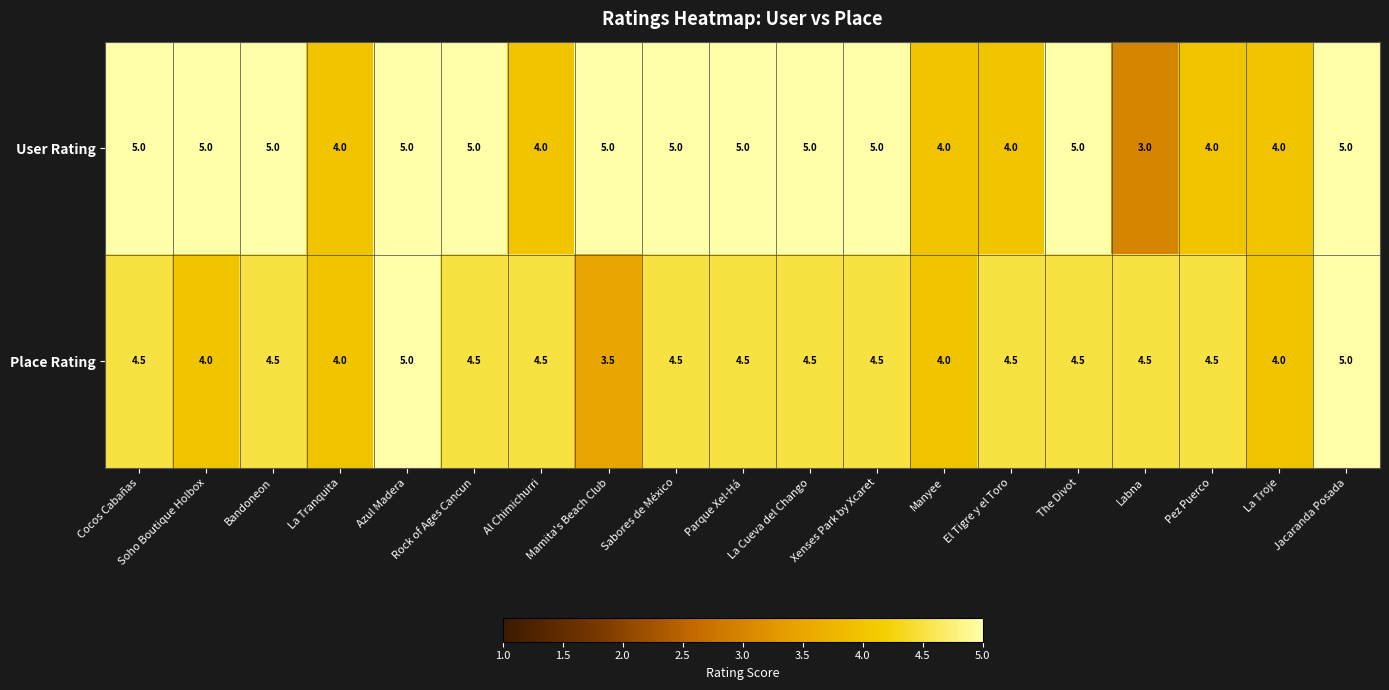

Rank the series by their average value, from highest to lowest.

User Rating, Place Rating